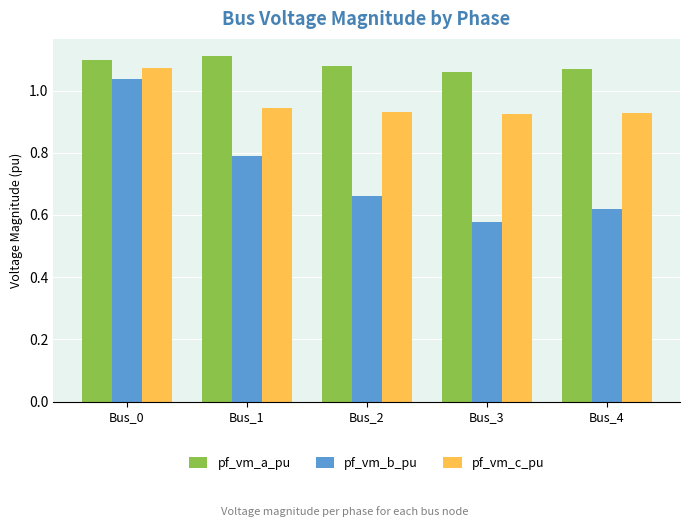

How many groups of bars are there?

5